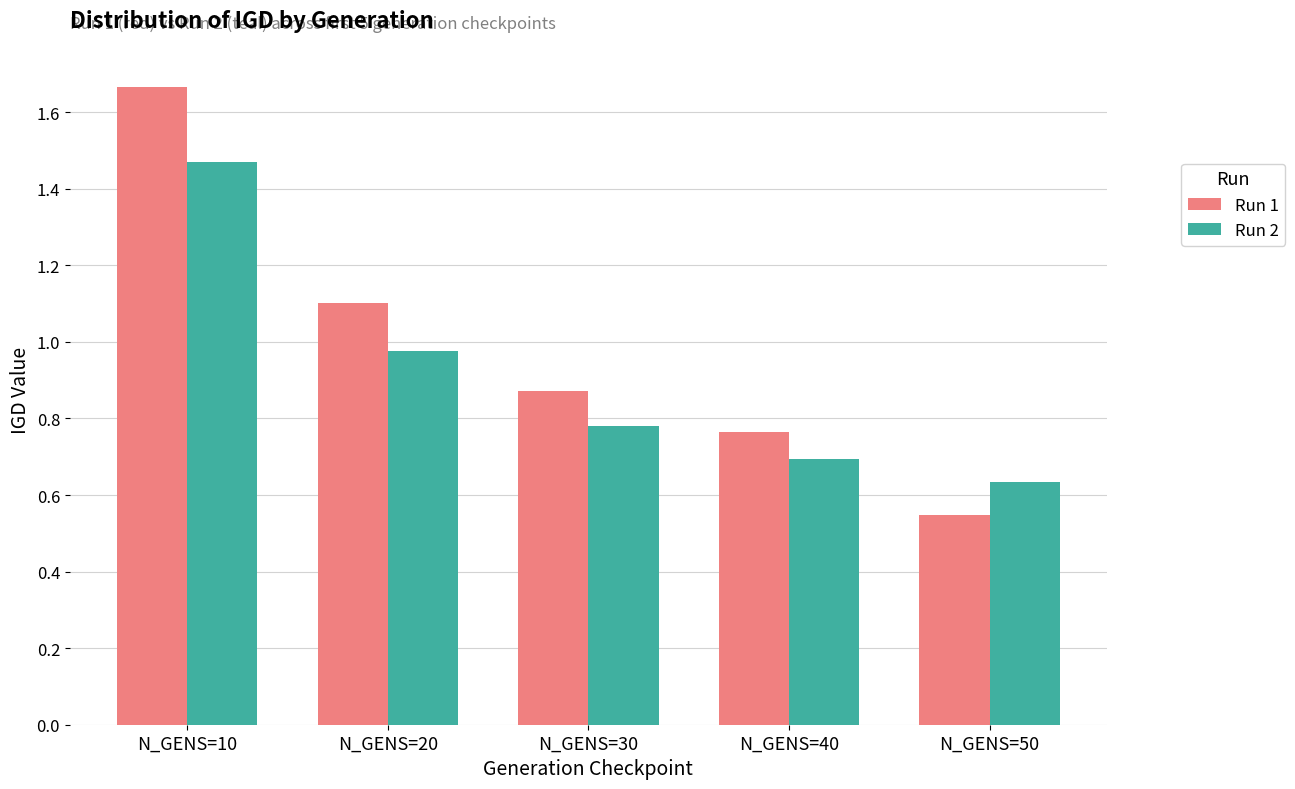

What is the difference between the Run 1 values at N_GENS=50 and N_GENS=40?

0.2